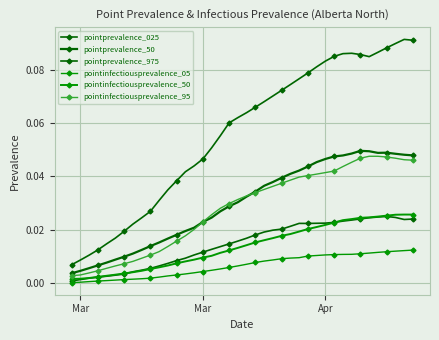

How many interior local peaks does the pointinfectiousprevalence_95 series have?

1